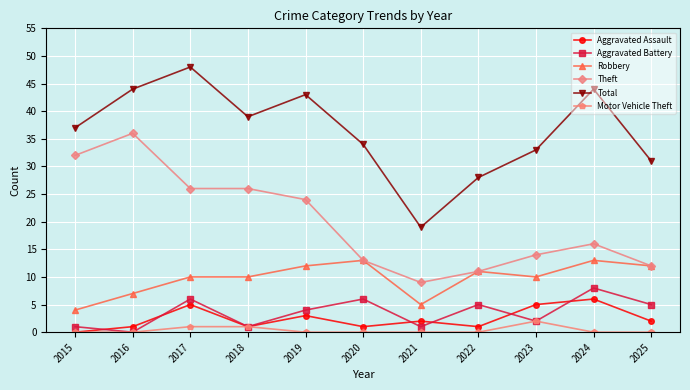

The value of Aggravated Assault at 2019 is 3. True or false?

True